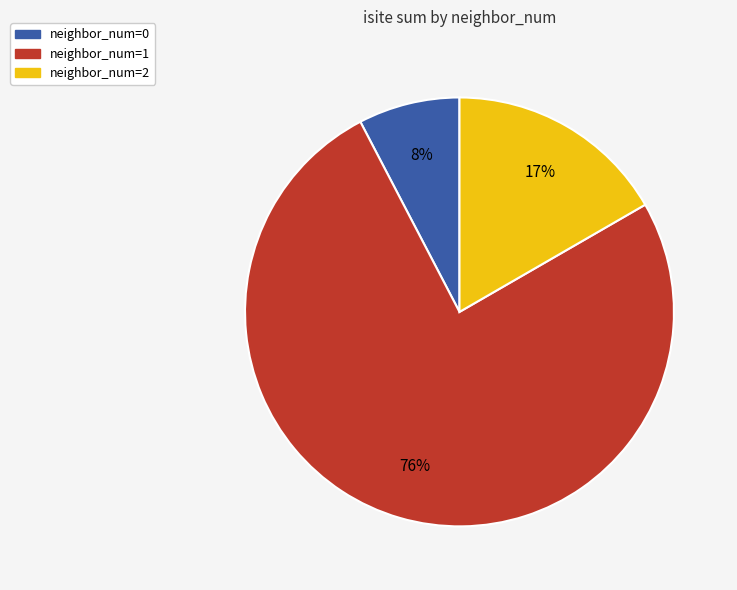

Is there any slice that represents more than half of the pie?

Yes